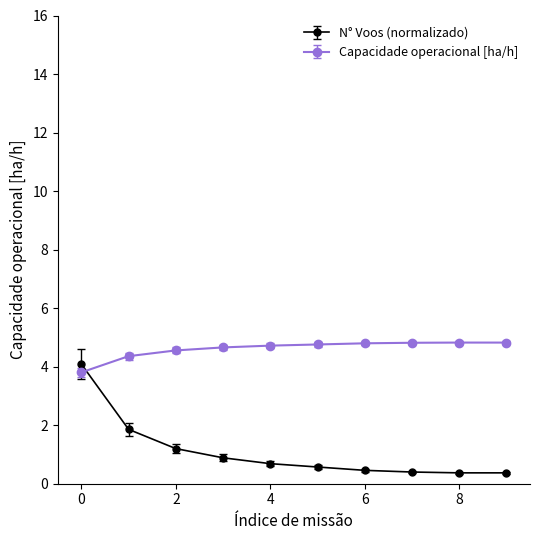

Which series has the widest spread of values?

N° Voos (normalizado)